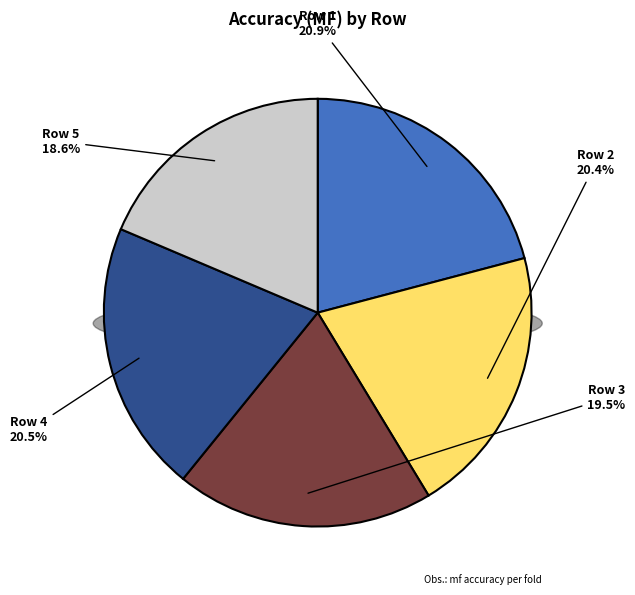

Count the number of slices in the pie.

5